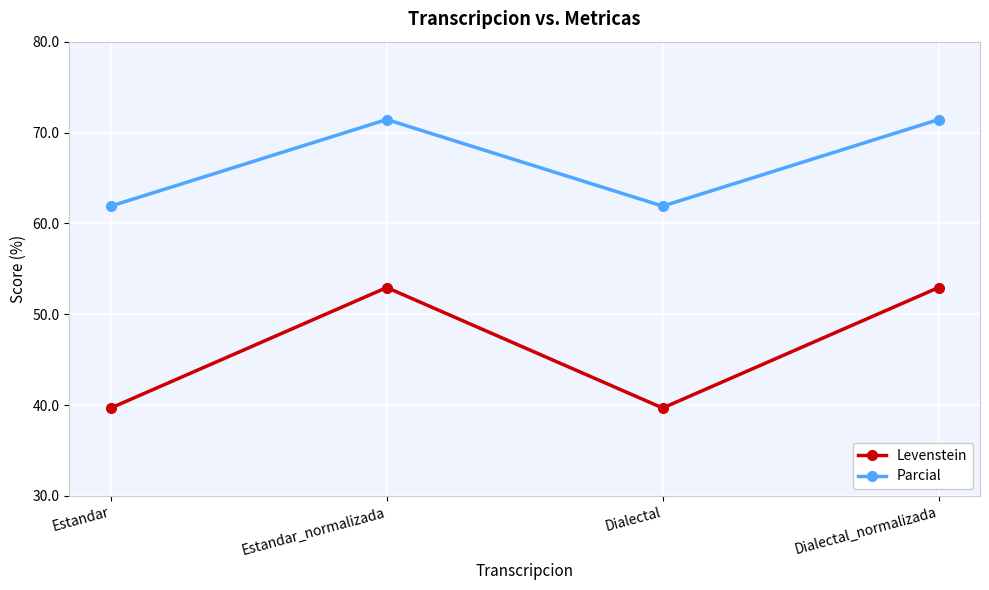

Where is the first local maximum for Levenstein?

Estandar_normalizada